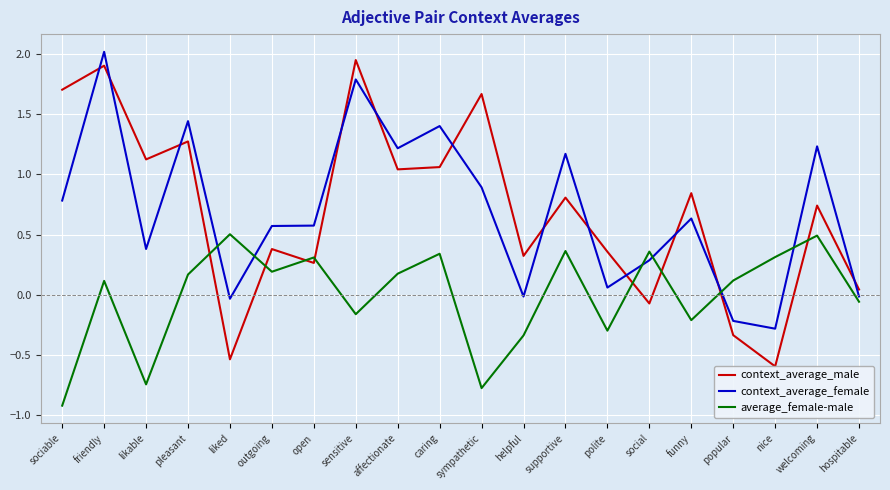

List the labels in order of context_average_male value, largest first.

sensitive, friendly, sociable, sympathetic, pleasant, likable, caring, affectionate, funny, supportive, welcoming, outgoing, polite, helpful, open, hospitable, social, popular, liked, nice